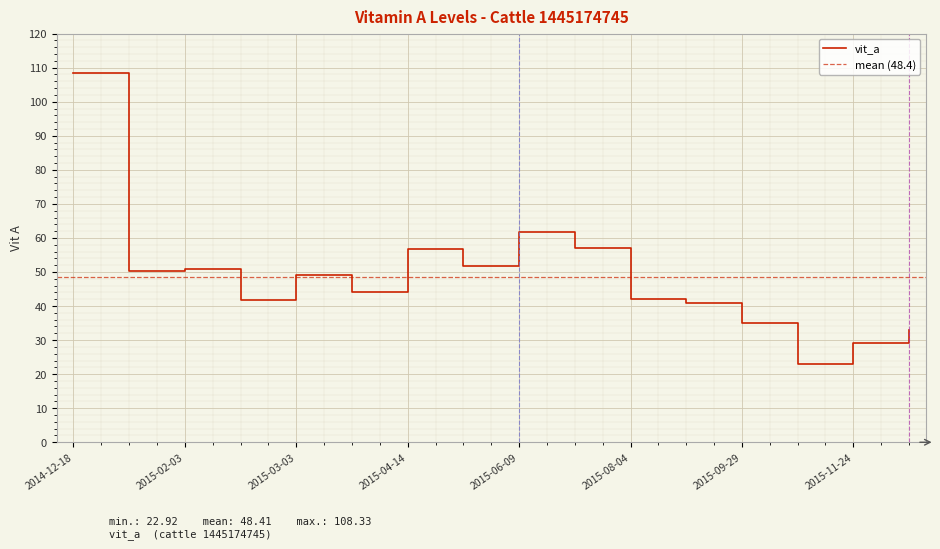

What is the smallest value displayed?

22.9